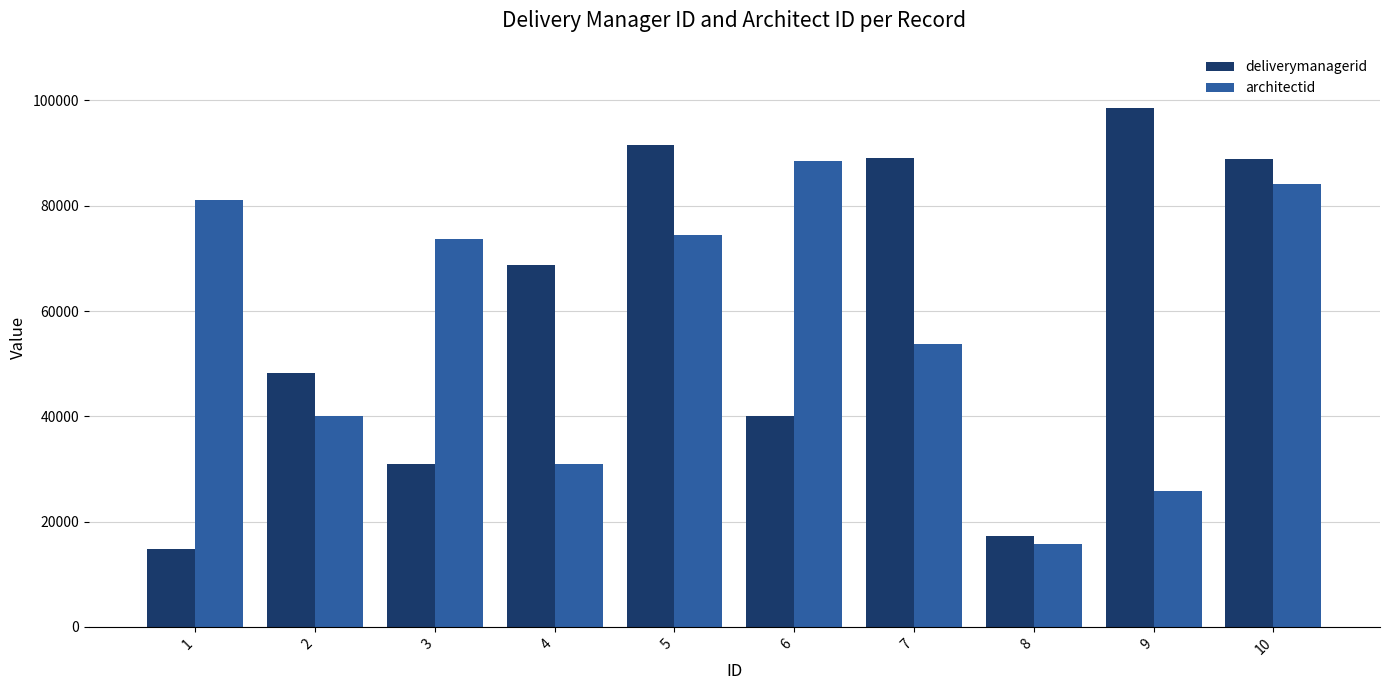

At which category is the sum across all series the highest?

10